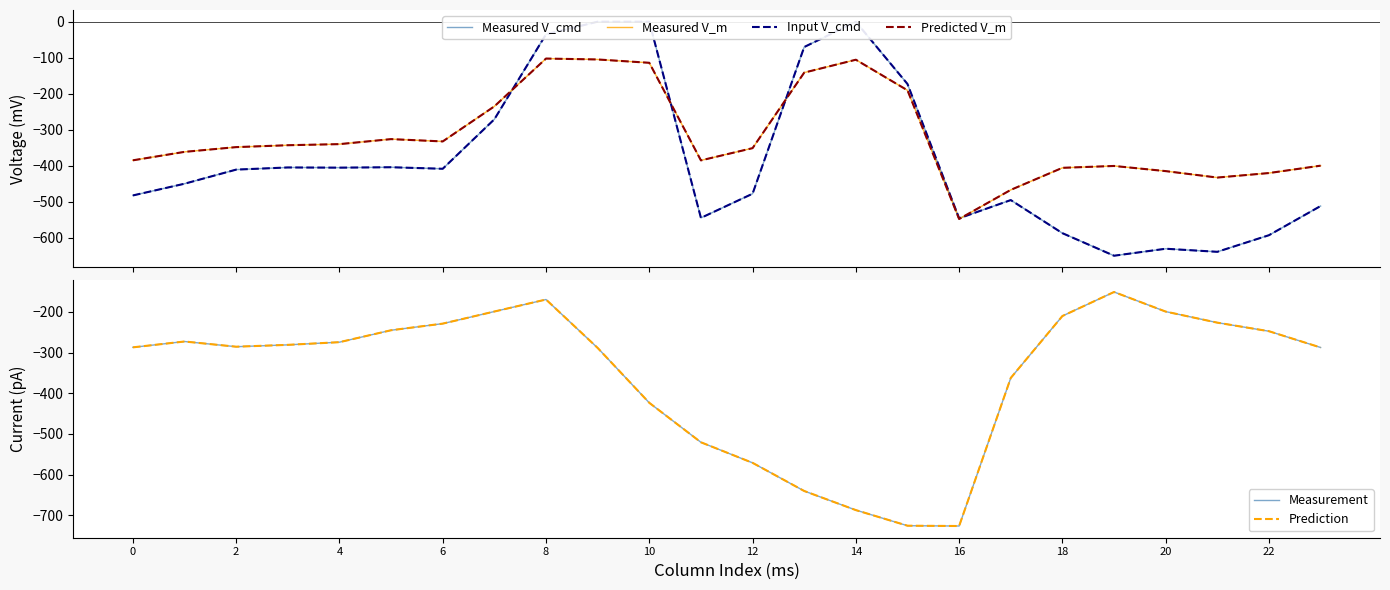

What is the sum of all Measured V_m values?

-7647.8